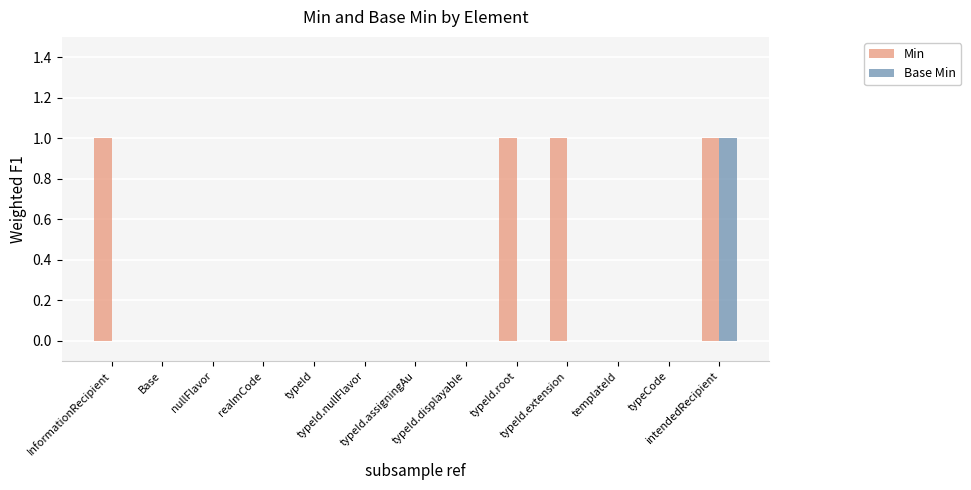

What is the sum of all Min values?

4